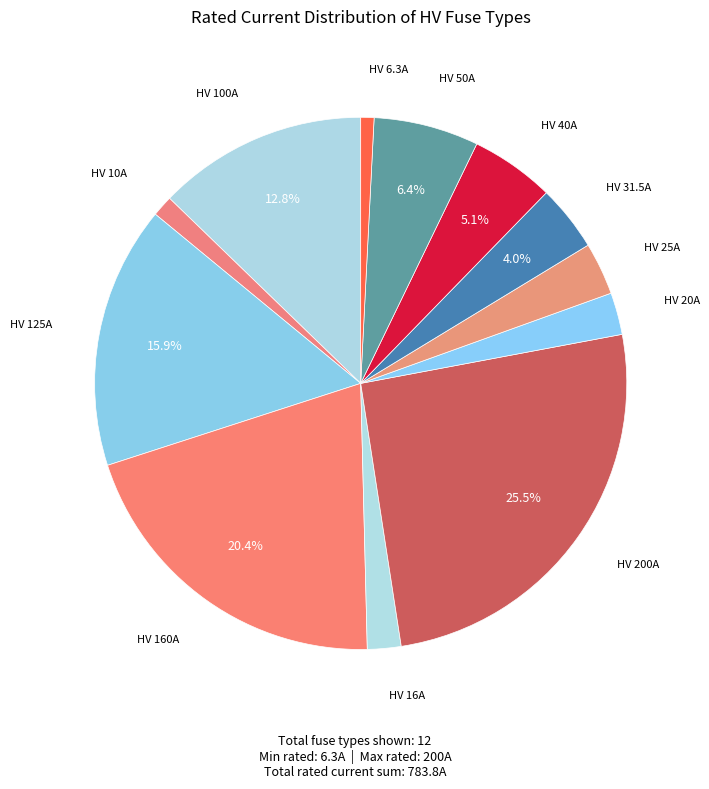

Count the number of slices in the pie.

12